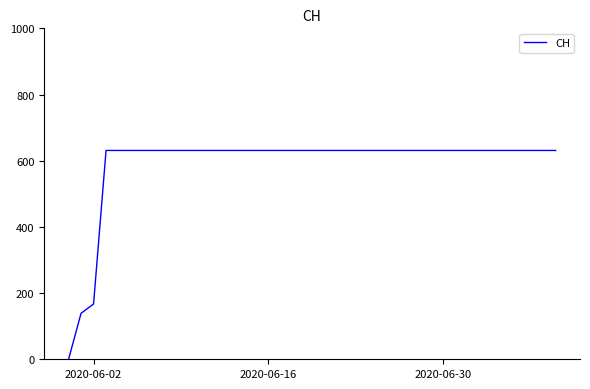

What is the maximum value shown in the chart?

631